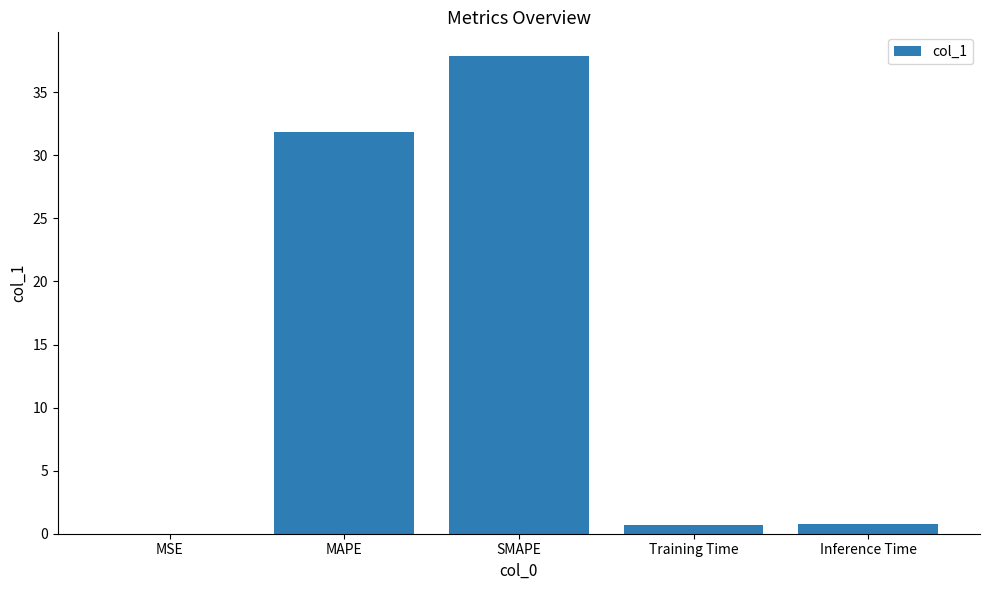

The chart shows a value of 66.1 at SMAPE. True or false?

False